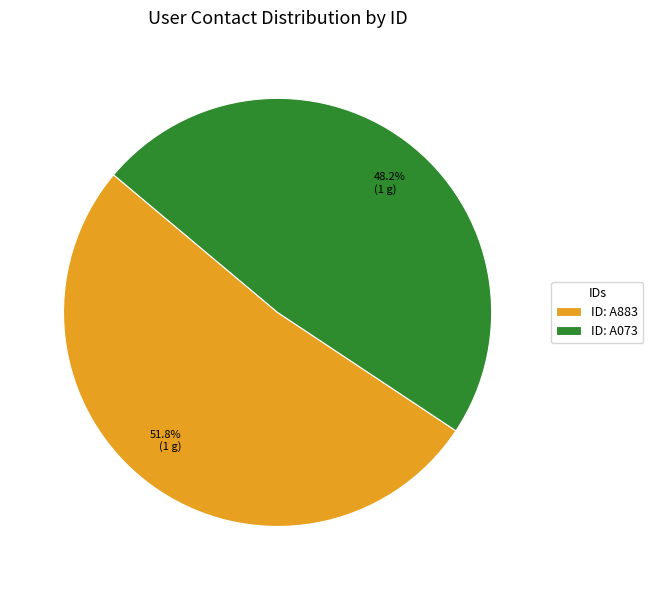

Does any single category account for the majority?

Yes